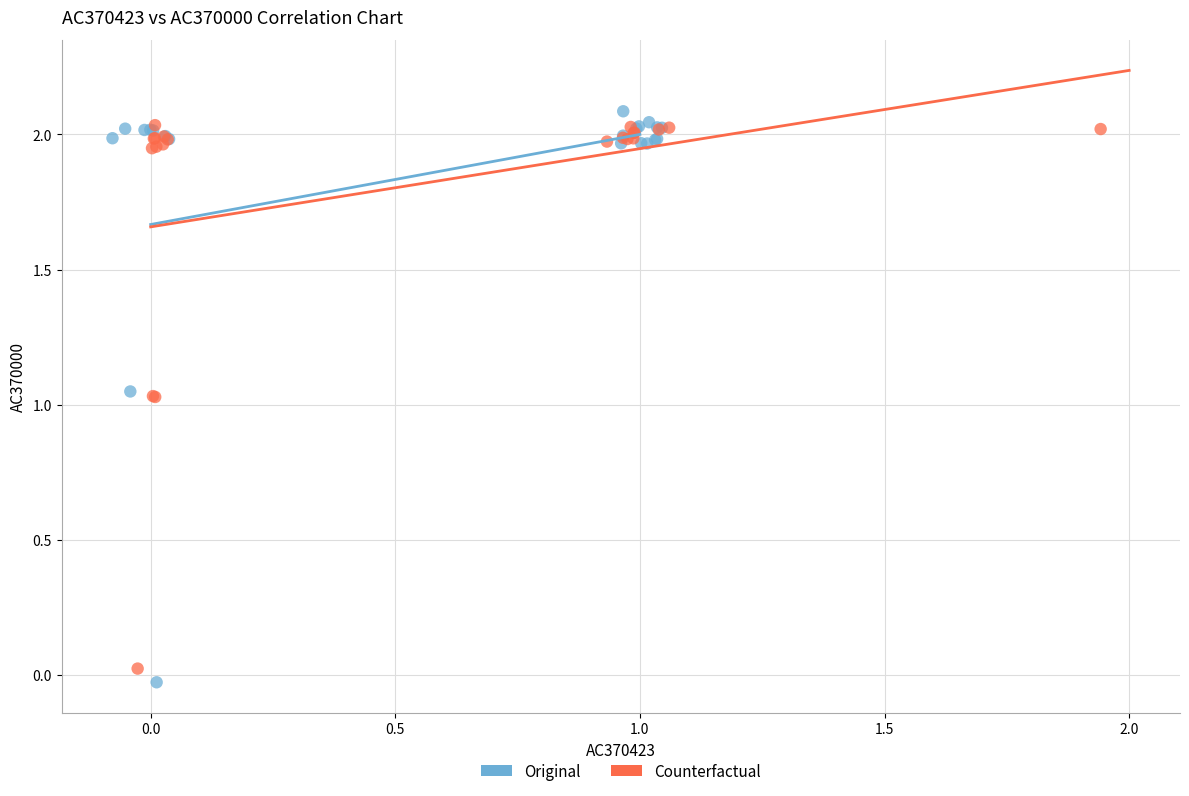

Which series has the largest Y range (max minus min)?

Original